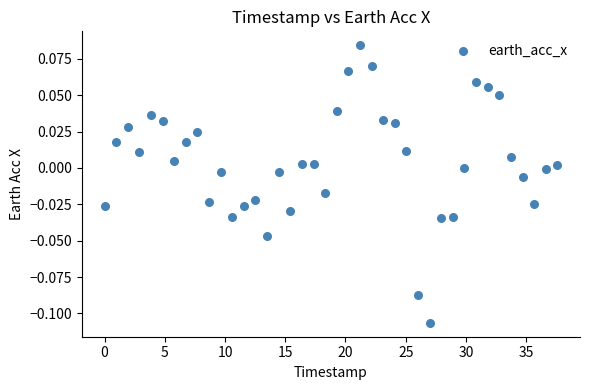

What is the range of X values (max minus min)?

37.6